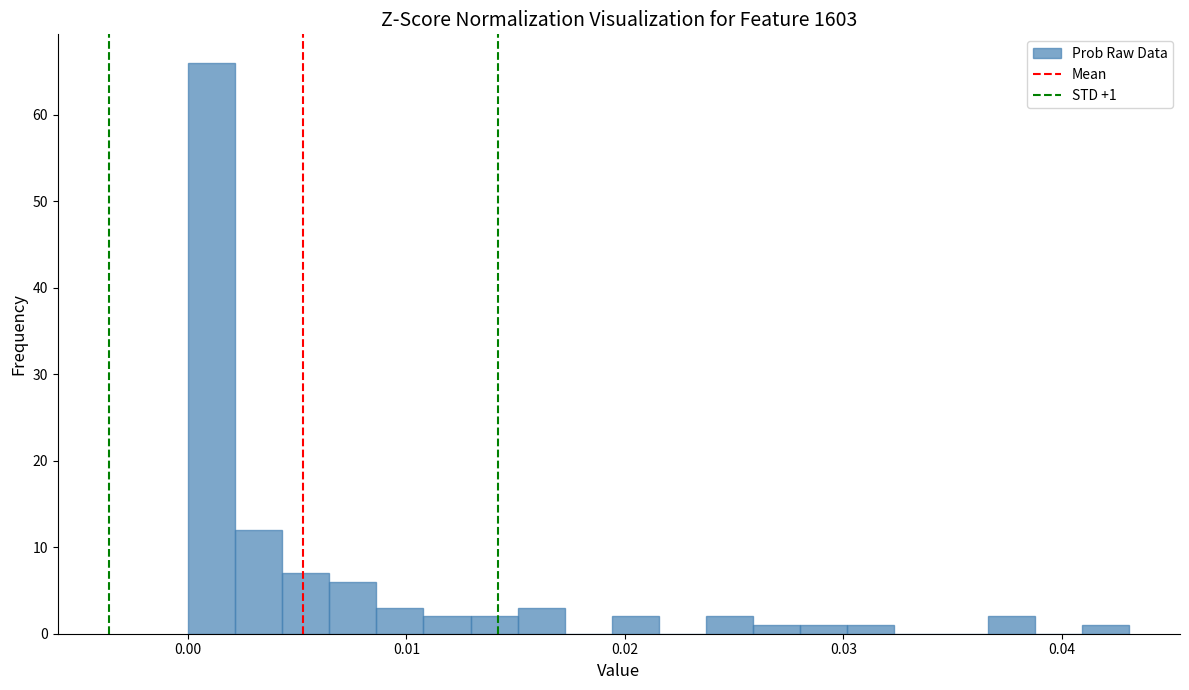

Around what value on the x-axis is the tallest bar? Give the approximate position of its centre, as read against the axis.

0.001